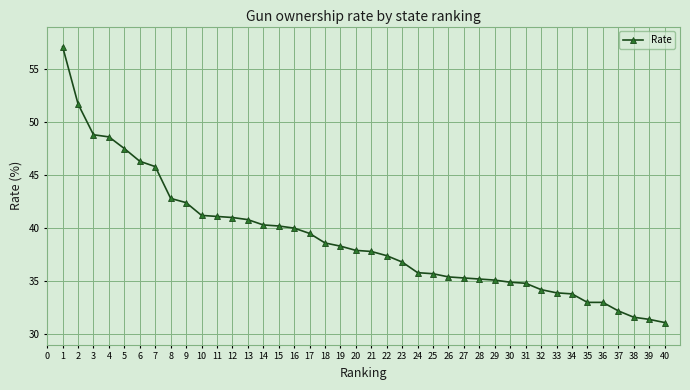

Read the value at 26.

35.4